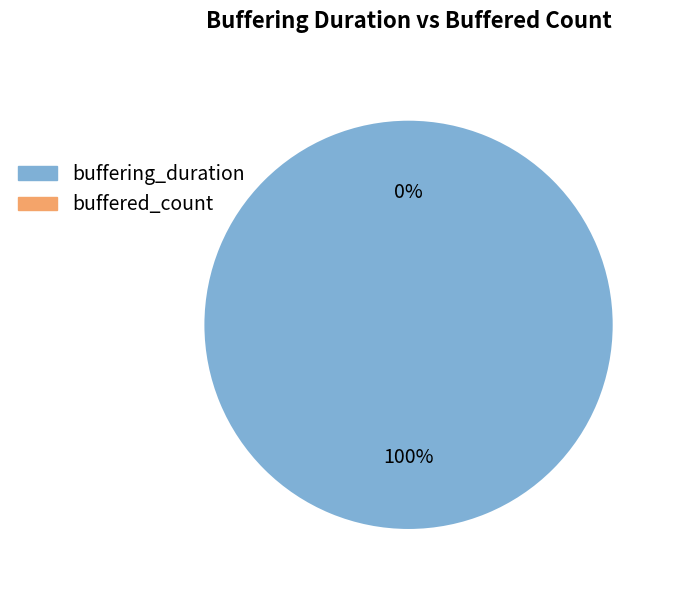

Count the number of slices in the pie.

2